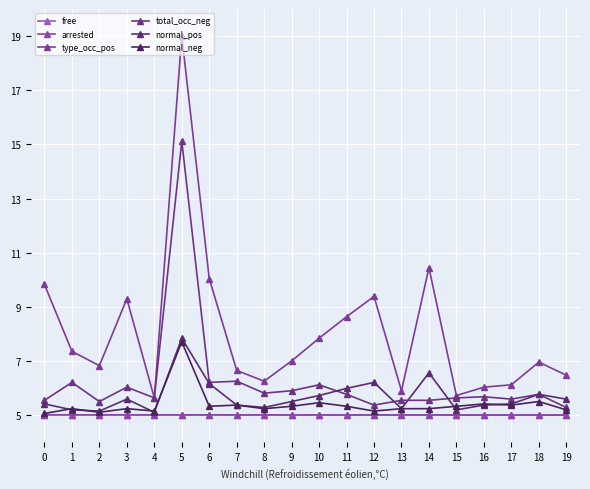

Does the chart display data point markers on the line(s)?

Yes